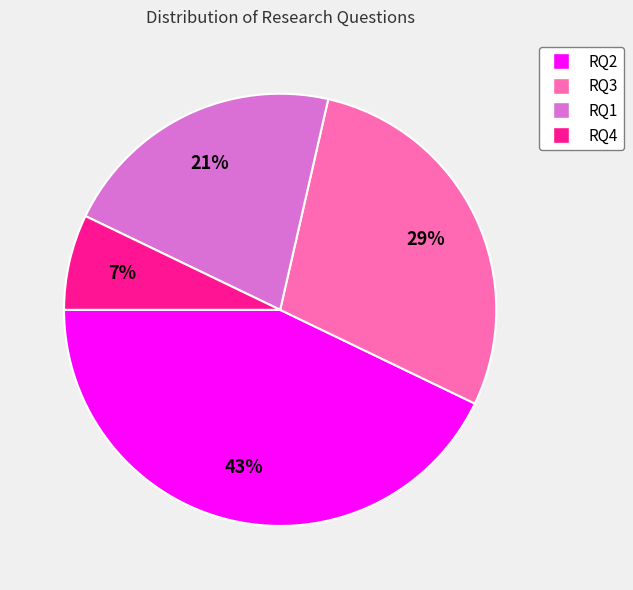

How many slices are in this pie chart?

4